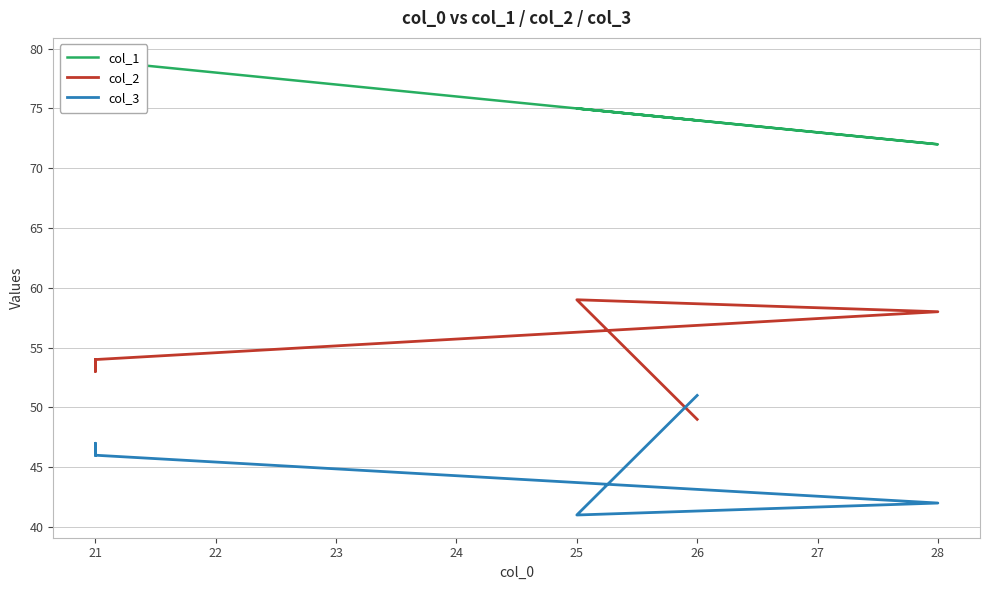

Reading left to right, extract all data points from this chart.

col_1: 74	75	72	79	79	79
col_2: 49	59	58	54	53	54
col_3: 51	41	42	46	47	46